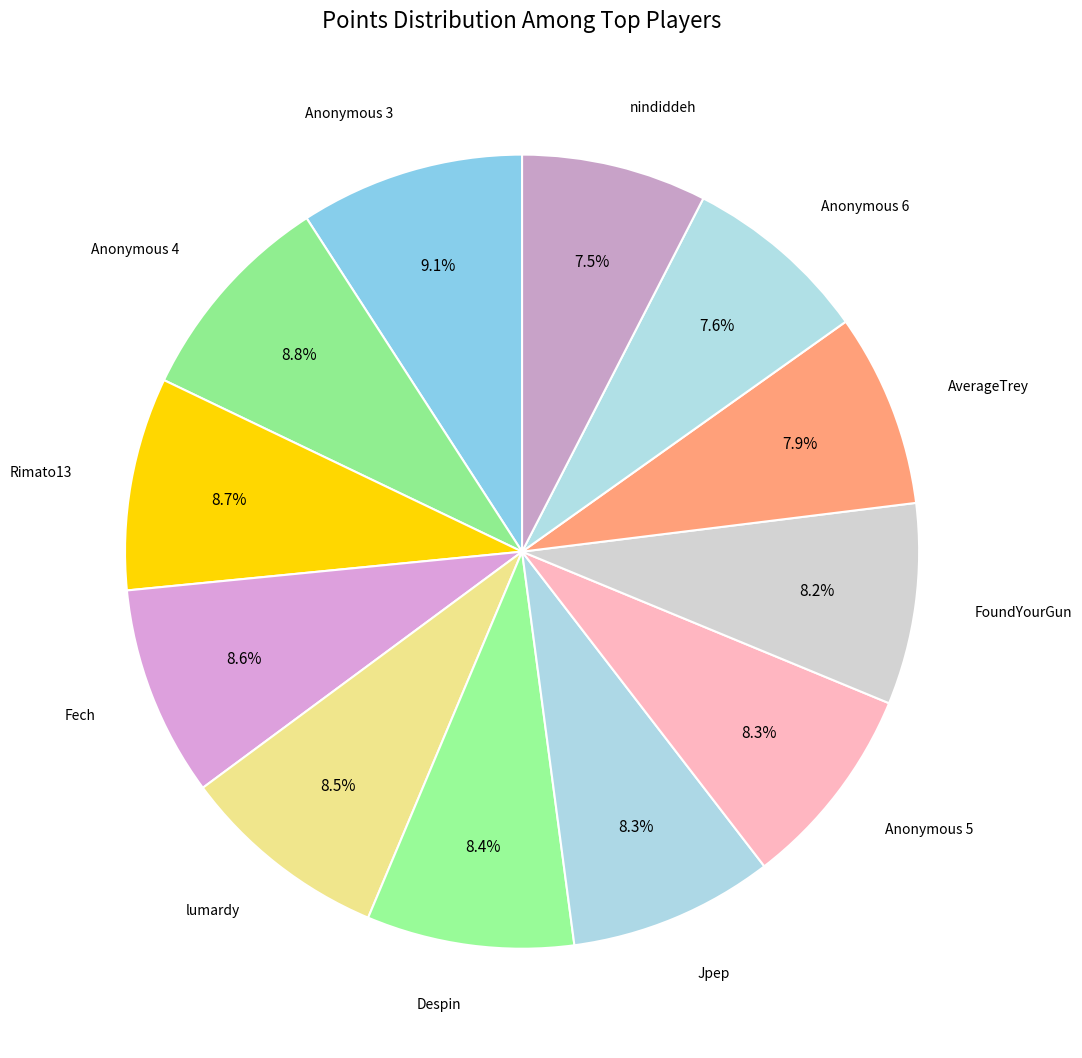

What is the ratio of the value at lumardy to the value at Anonymous 6?

1.1